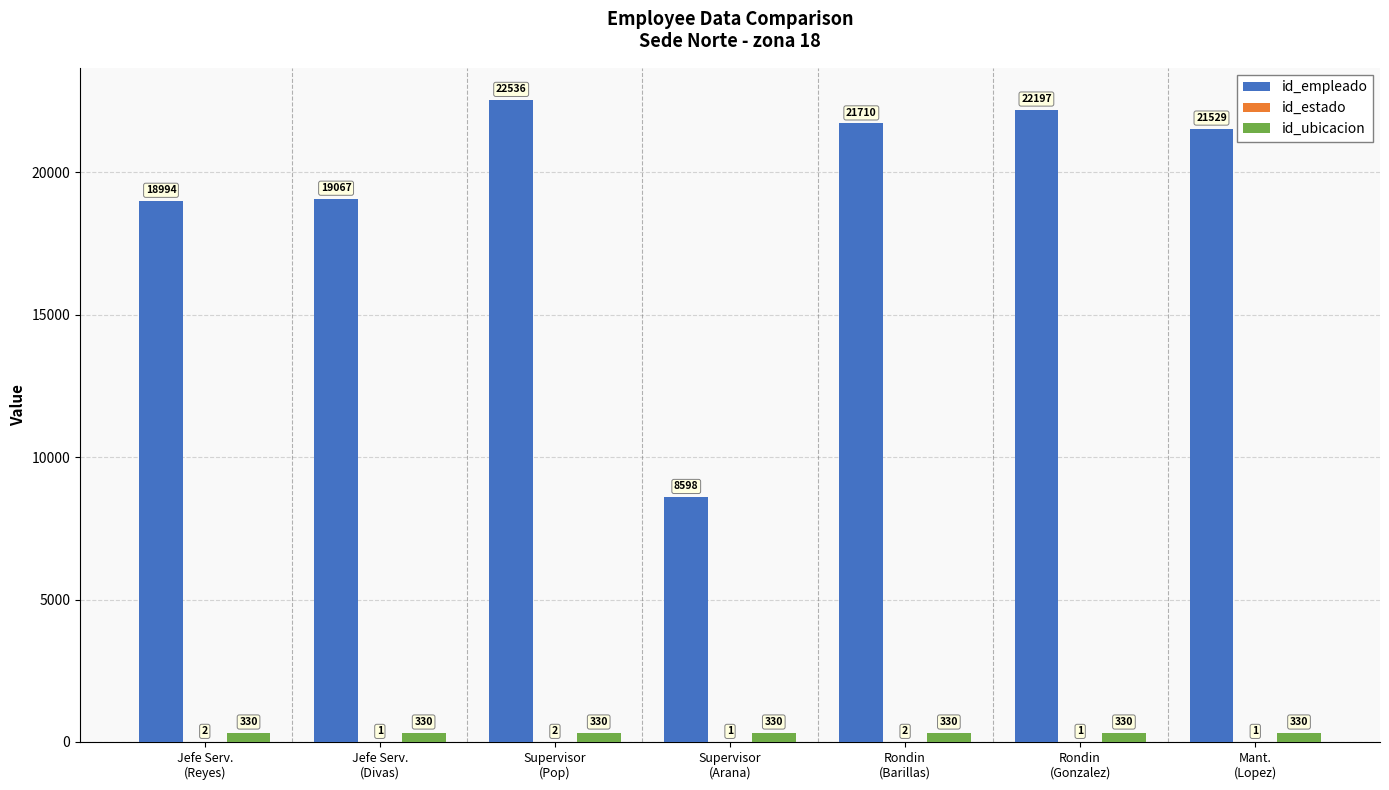

Which series has the largest total across all categories?

id_empleado